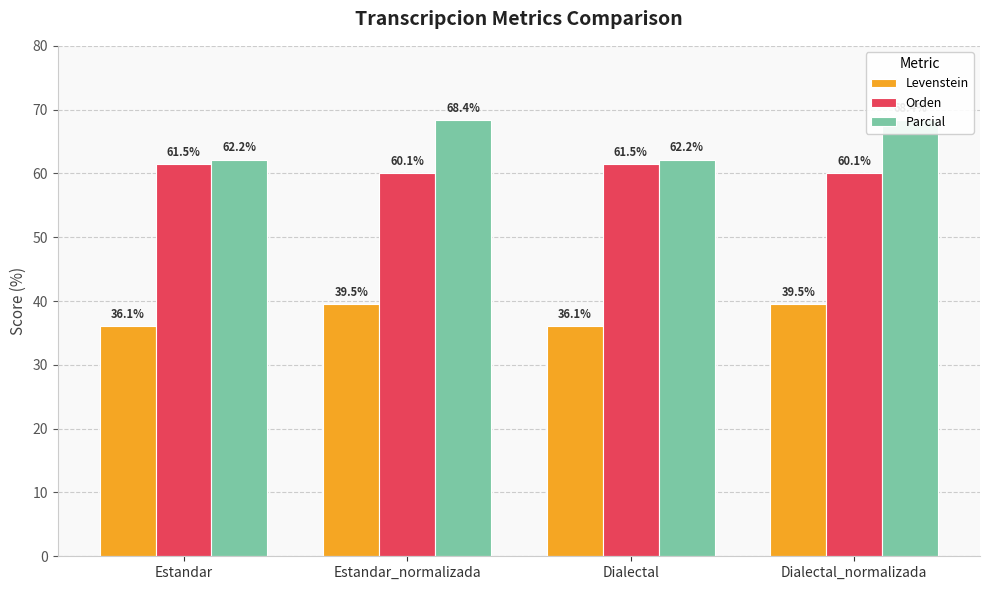

What are all the series names shown in the legend?

Levenstein, Orden, Parcial